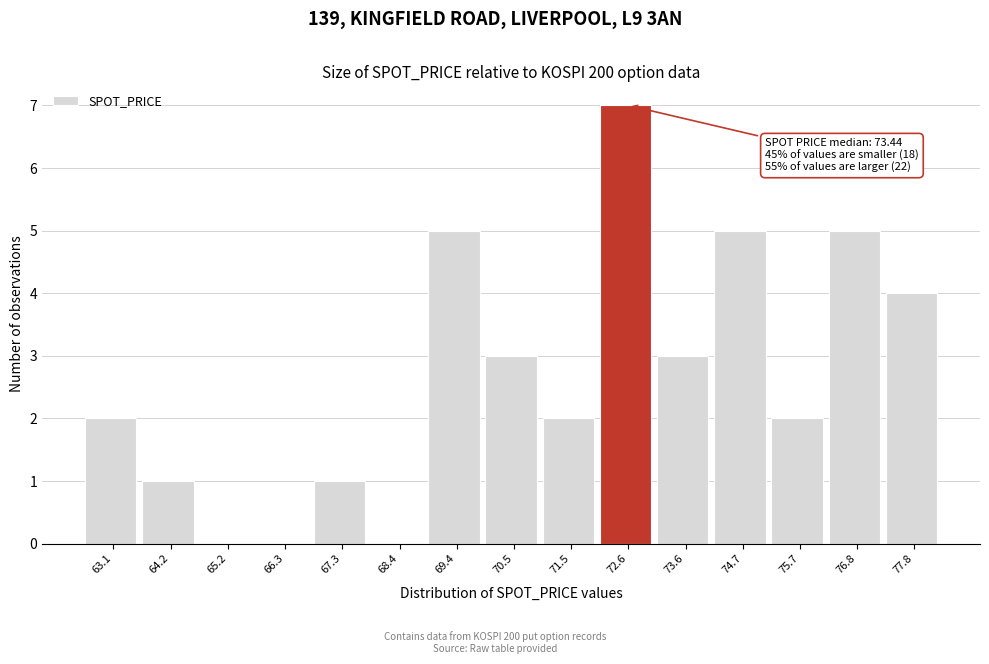

Reading right to left, extract all data points from this chart.

77.8=4	76.8=5	75.7=2	74.7=5	73.6=3	72.6=7	71.5=2	70.5=3	69.4=5	68.4=0	67.3=1	66.3=0	65.2=0	64.2=1	63.1=2